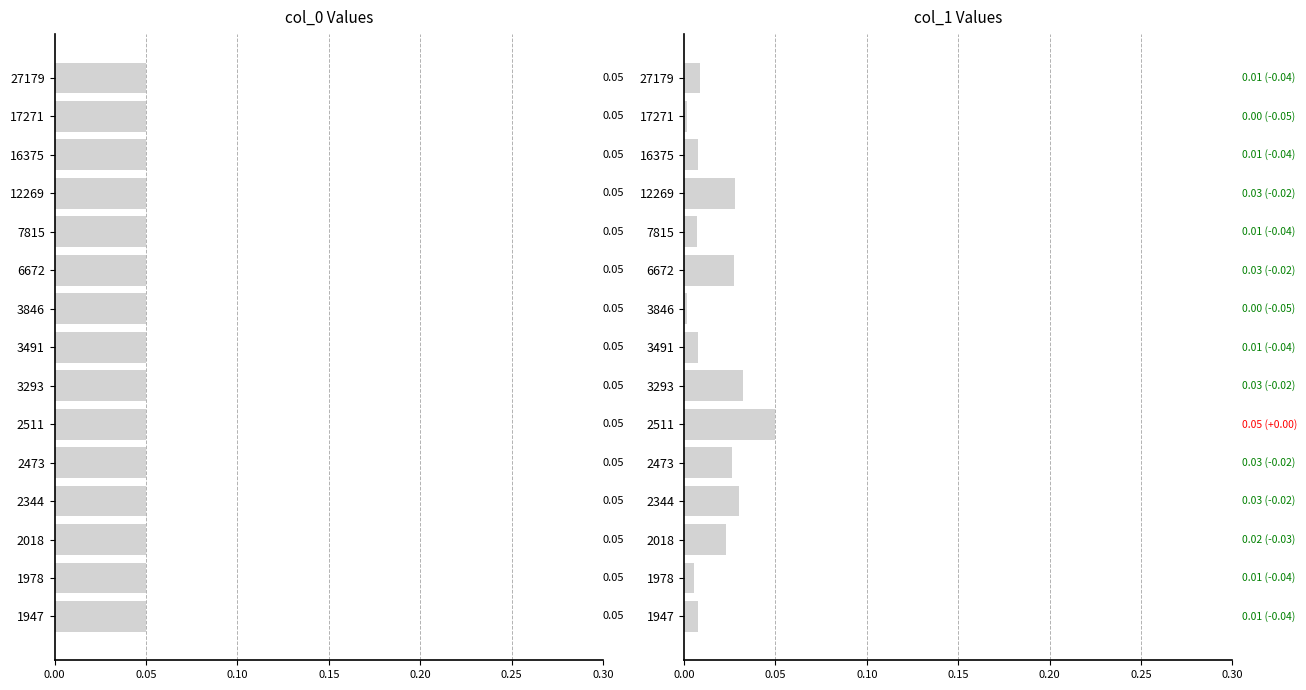

What is the greatest value displayed?

0.1